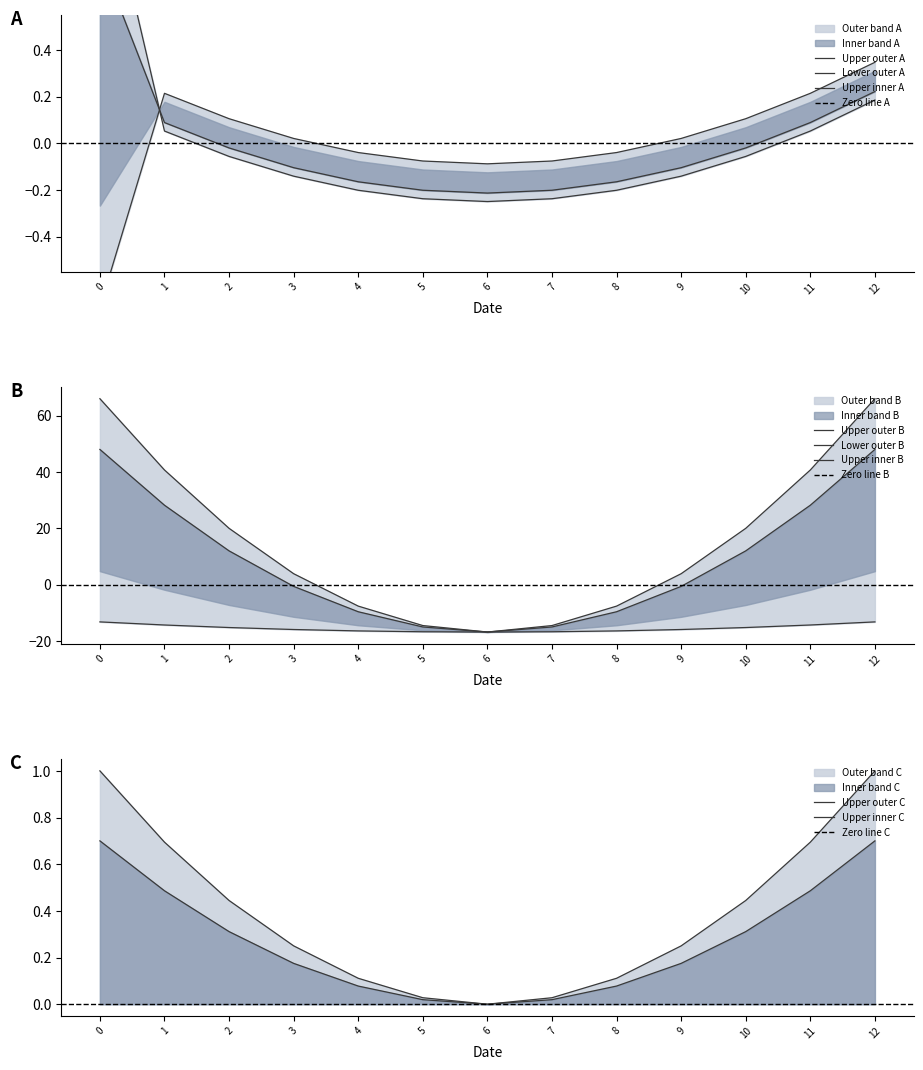

At how many categories does at least one series exceed -16?

13